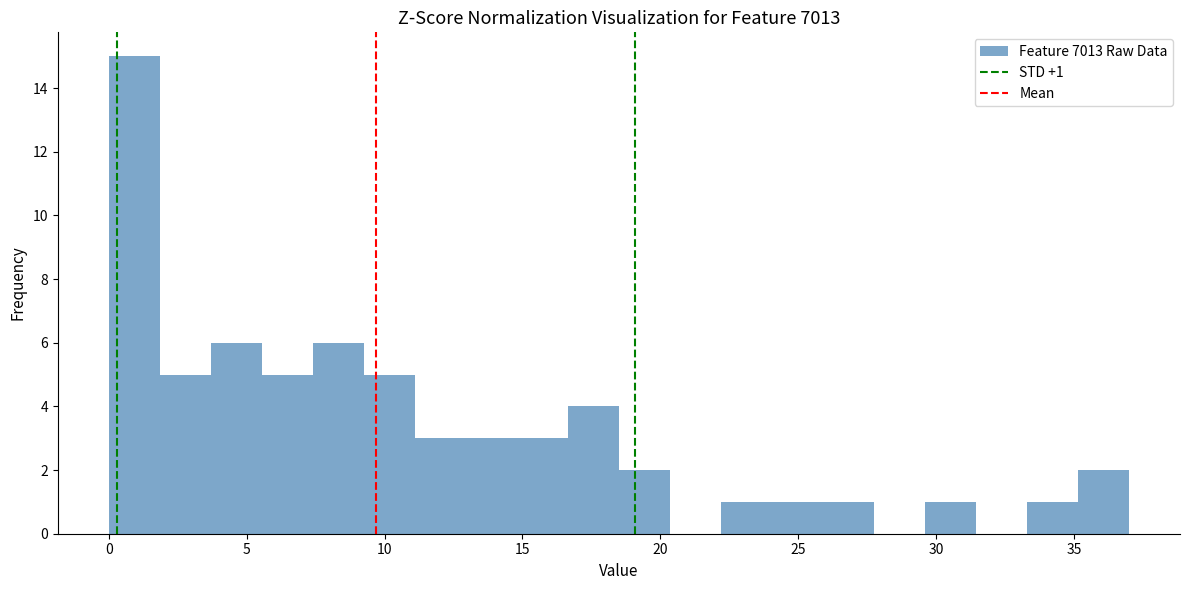

Around what value on the x-axis is the tallest bar? Give the approximate position of its centre, as read against the axis.

1.0